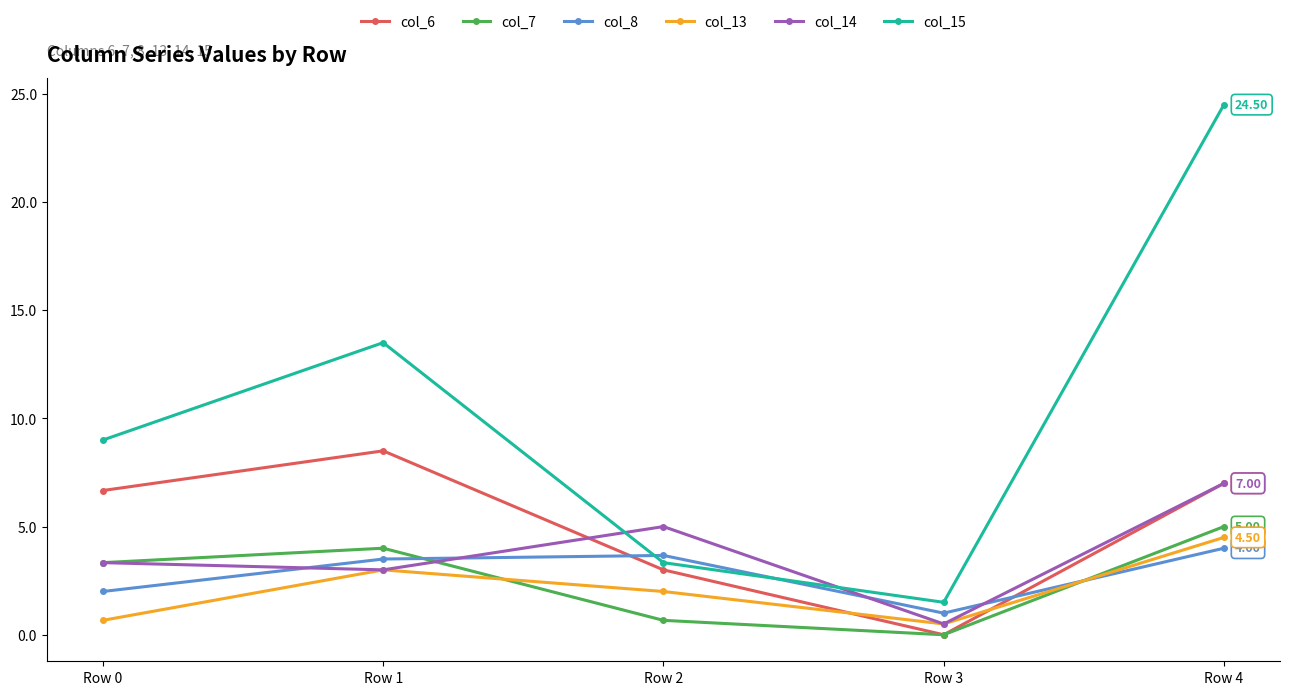

At which label does col_13 reach its peak?

Row 4